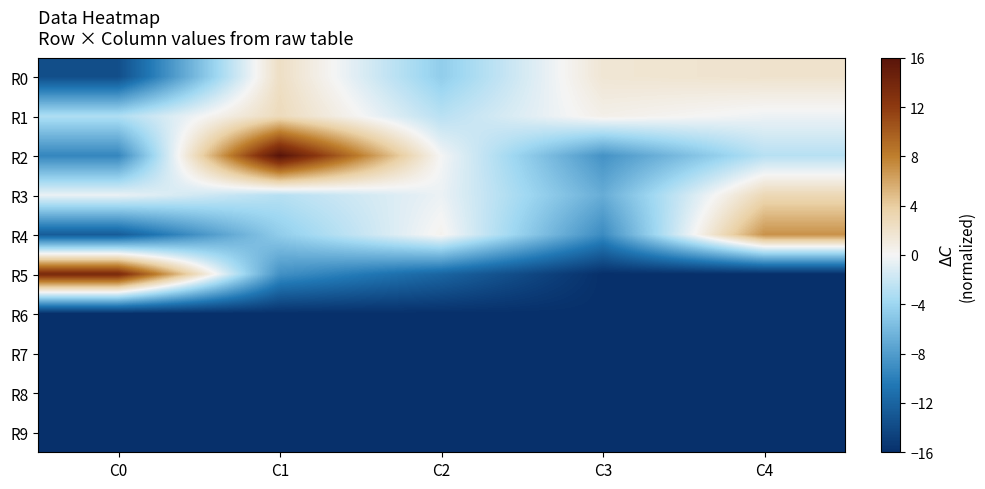

Reading left to right, extract all data points from this chart.

R0: C0=-13.7	C1=2.3	C2=-4.6	C3=1.6	C4=1.9
R1: C0=-3.1	C1=2.8	C2=-2.7	C3=0.6	C4=-0.4
R2: C0=-9.5	C1=16.0	C2=-0.0	C3=-8.7	C4=-2.8
R3: C0=-0.5	C1=-2.8	C2=-0.4	C3=-6.8	C4=3.0
R4: C0=-12.6	C1=-4.6	C2=0.3	C3=-9.2	C4=7.0
R5: C0=13.6	C1=-8.8	C2=-11.9	C3=-16.0	C4=-16.0
R6: C0=-16.0	C1=-16.0	C2=-16.0	C3=-16.0	C4=-16.0
R7: C0=-16.0	C1=-16.0	C2=-16.0	C3=-16.0	C4=-16.0
R8: C0=-16.0	C1=-16.0	C2=-16.0	C3=-16.0	C4=-16.0
R9: C0=-16.0	C1=-16.0	C2=-16.0	C3=-16.0	C4=-16.0